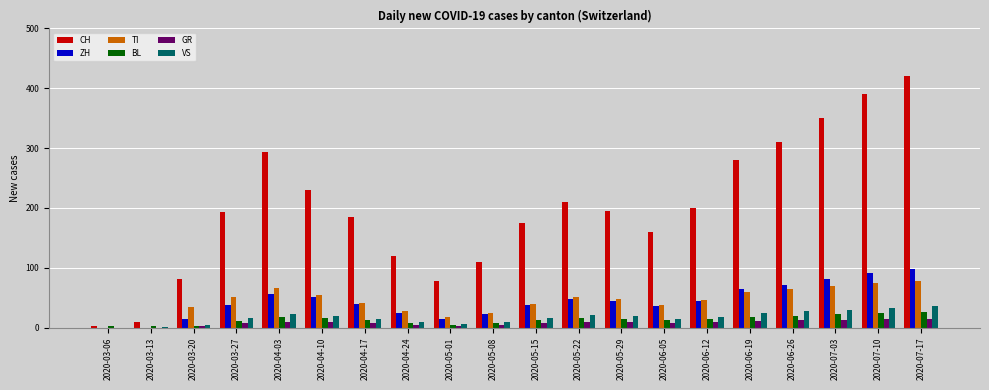

How many groups of bars are there?

20